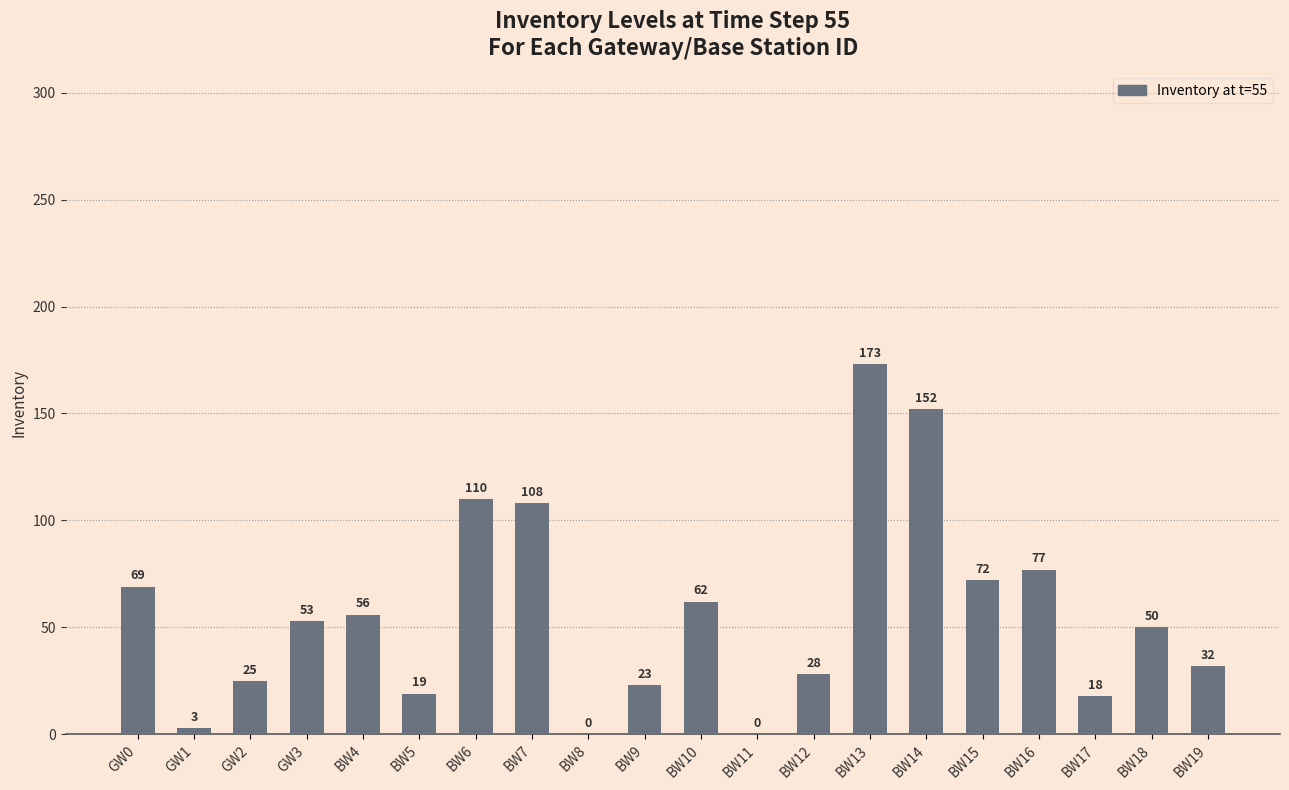

Where does the data first go above 53?

GW0